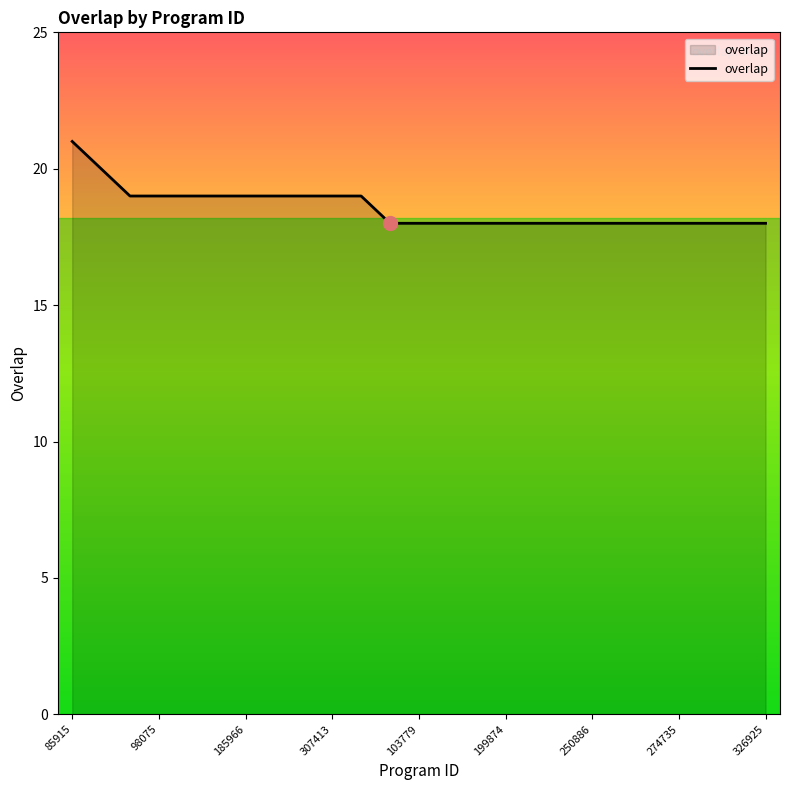

What is the difference between the maximum and minimum values?

3